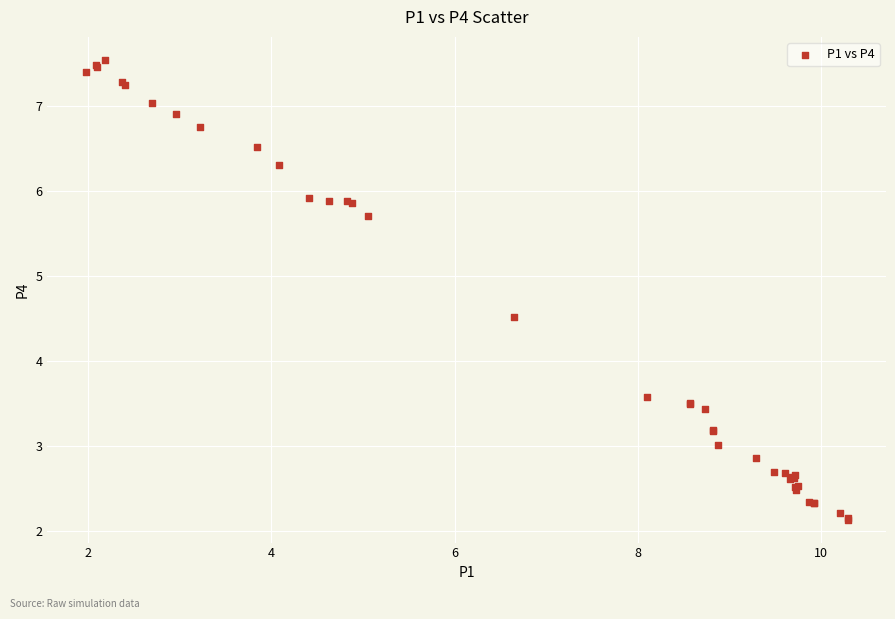

What Y value in the scatter plot is closest to 4?

3.6